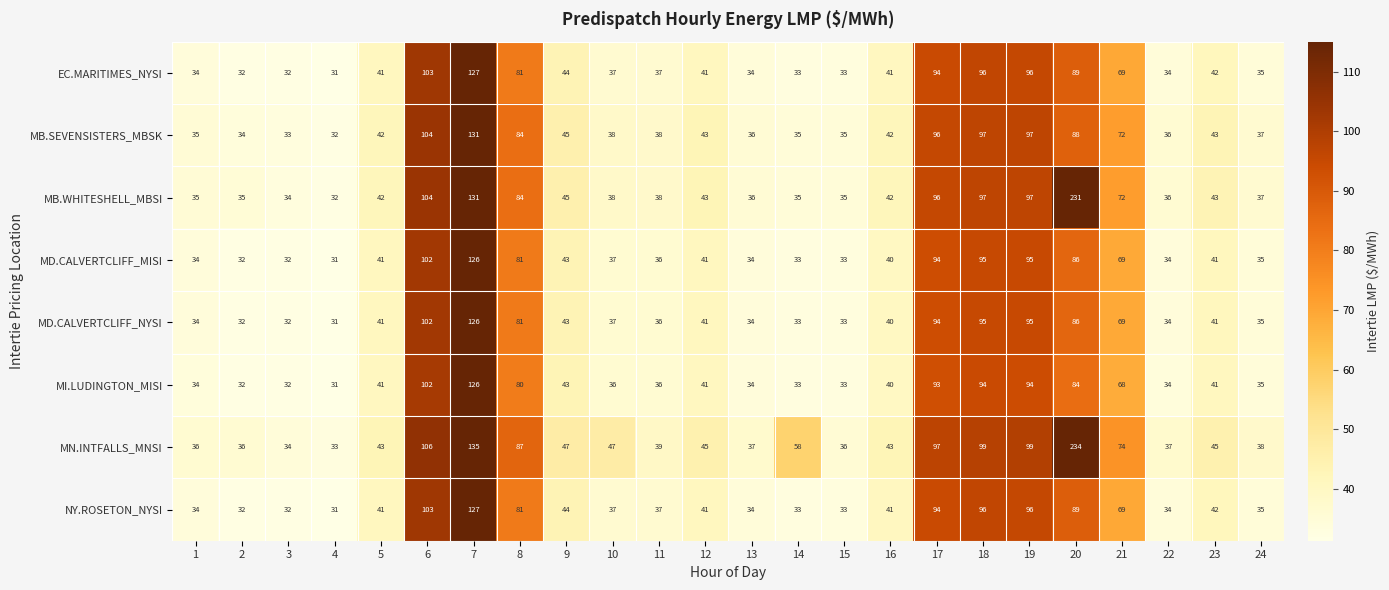

Which category has the highest value in the EC.MARITIMES_NYSI series?

7